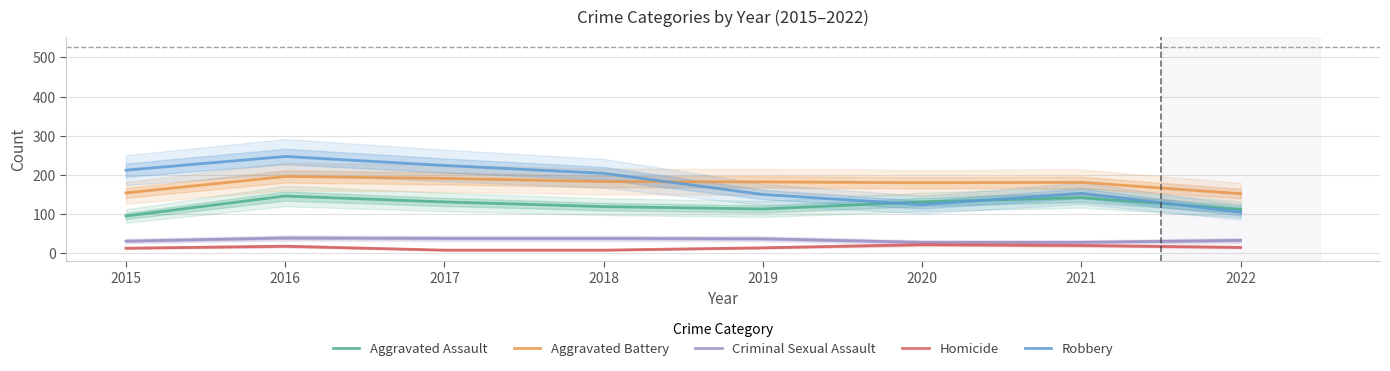

How many values in the Aggravated Assault series are below 131?

4